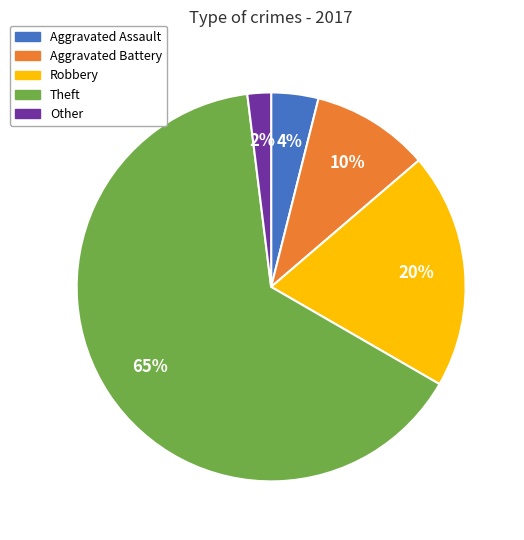

Between Other and Aggravated Assault, which is larger?

Aggravated Assault